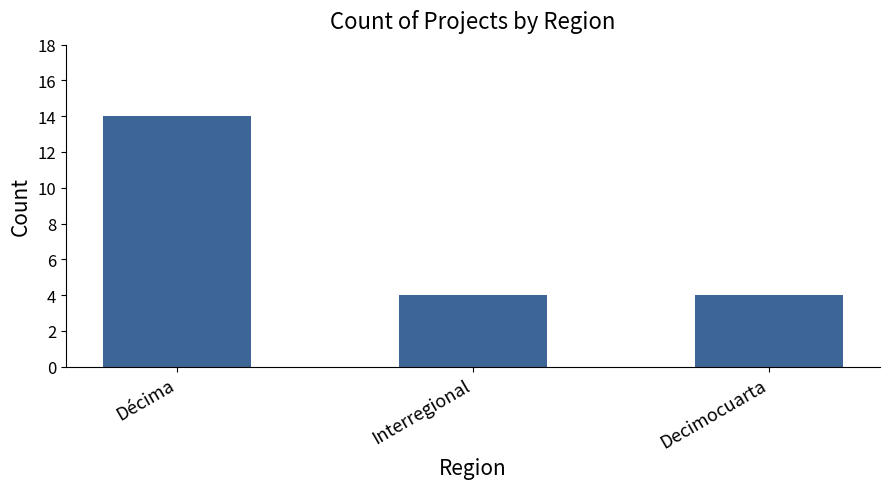

Is it true that the value at Interregional is 2?

False